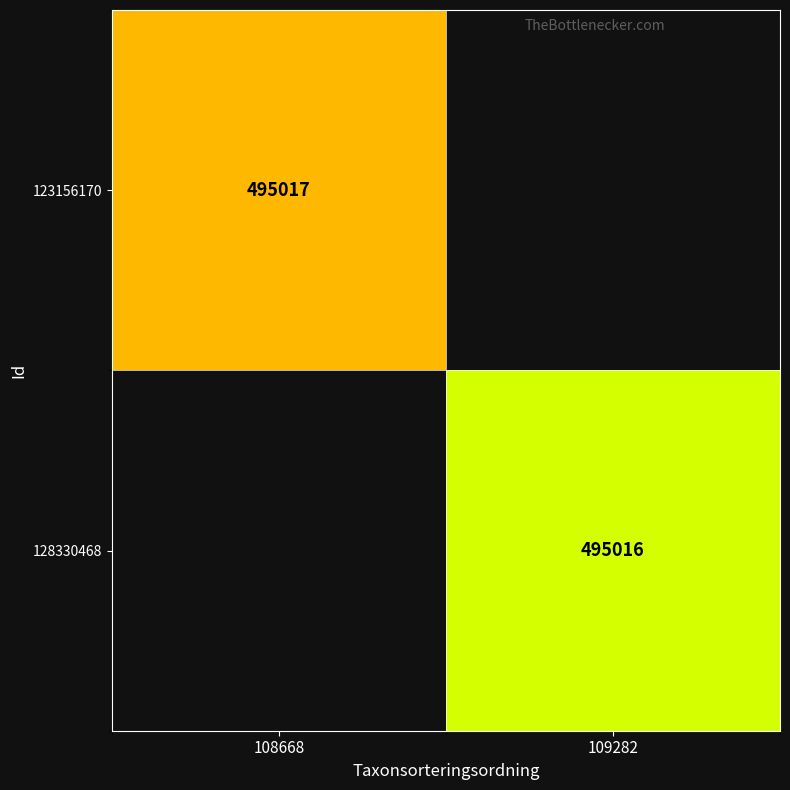

Is the value of 123156170 at 108668 greater than the value of 128330468 at 109282?

Yes